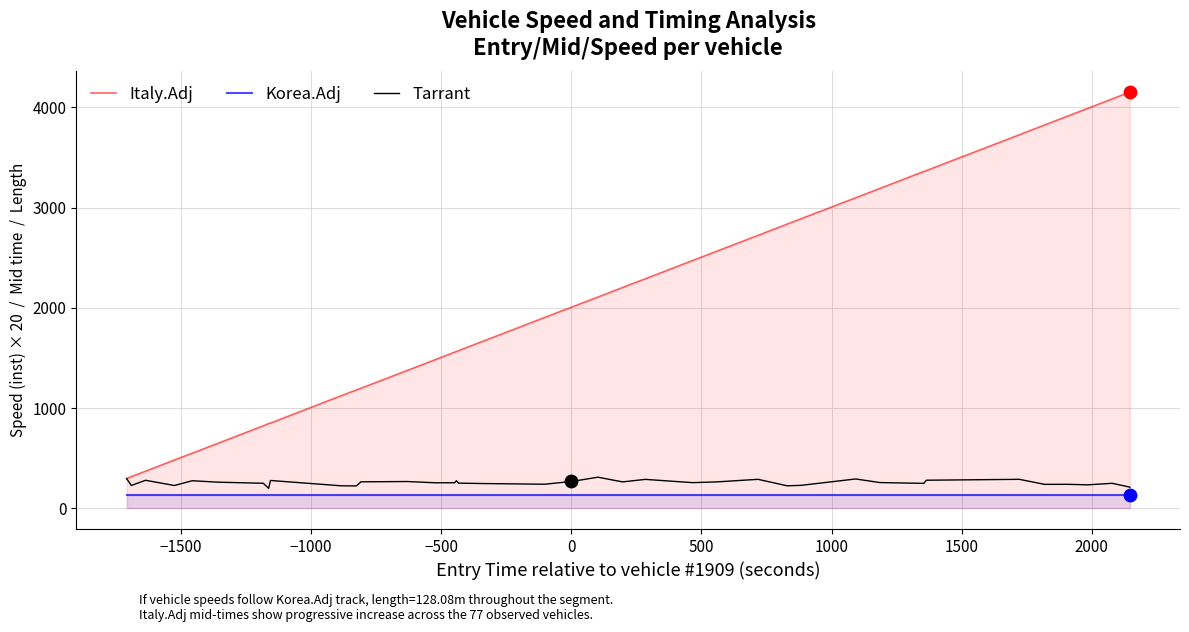

Which series has the largest total across all categories?

Italy.Adj